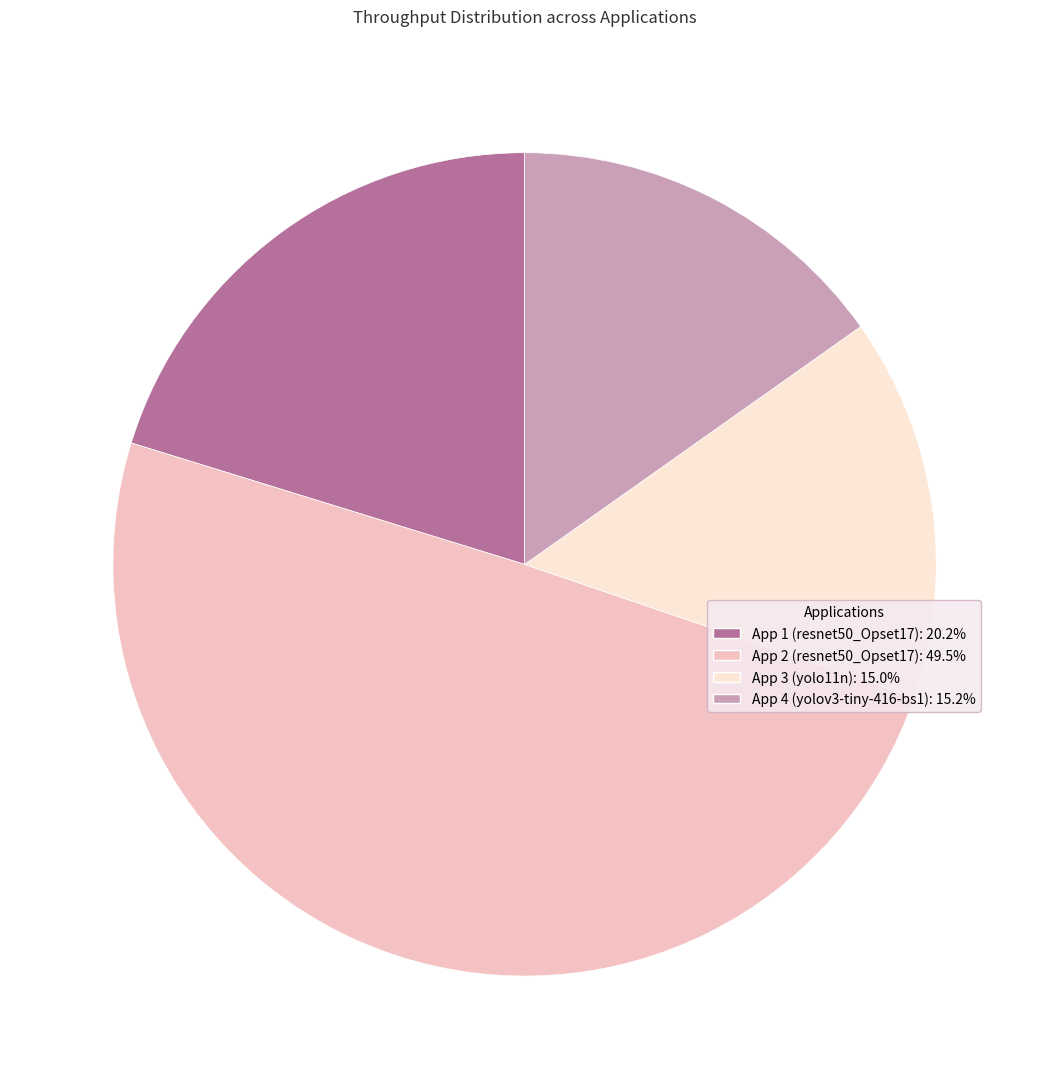

Which has a higher value, App 2 (resnet50_Opset17) or App 1 (resnet50_Opset17)?

App 2 (resnet50_Opset17)